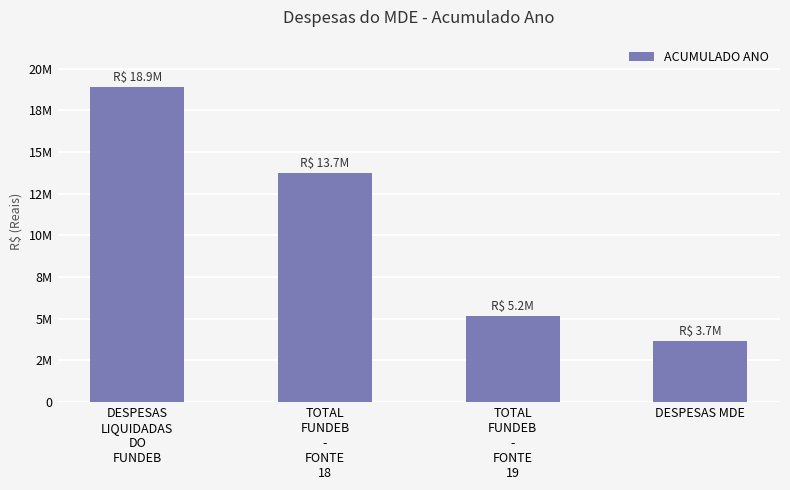

Rank the categories by value from highest to lowest.

DESPESAS
LIQUIDADAS
DO
FUNDEB, TOTAL
FUNDEB
-
FONTE
18, TOTAL
FUNDEB
-
FONTE
19, DESPESAS MDE